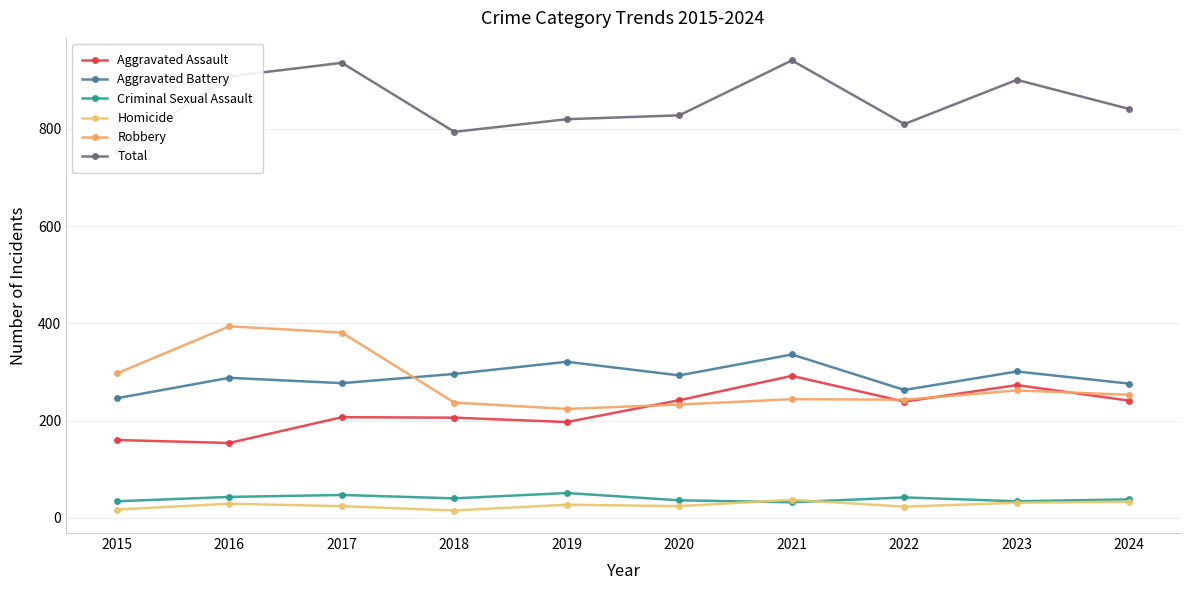

What is the sum of all Criminal Sexual Assault values?

397